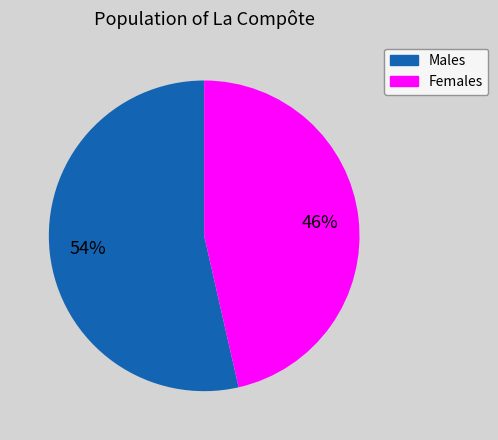

Is there any slice that represents more than half of the pie?

Yes